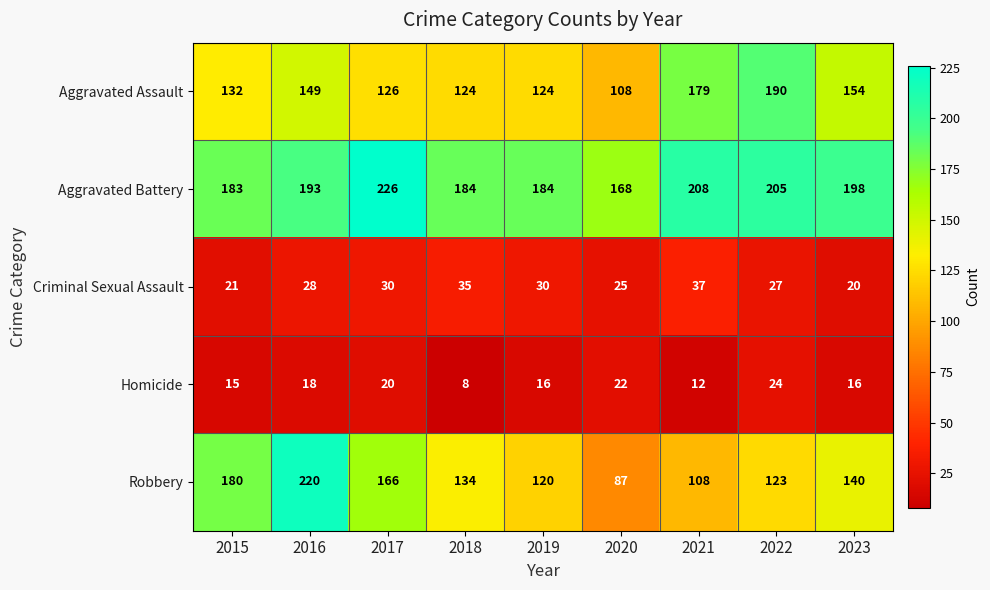

Is it true that Robbery equals 140 at 2023?

True